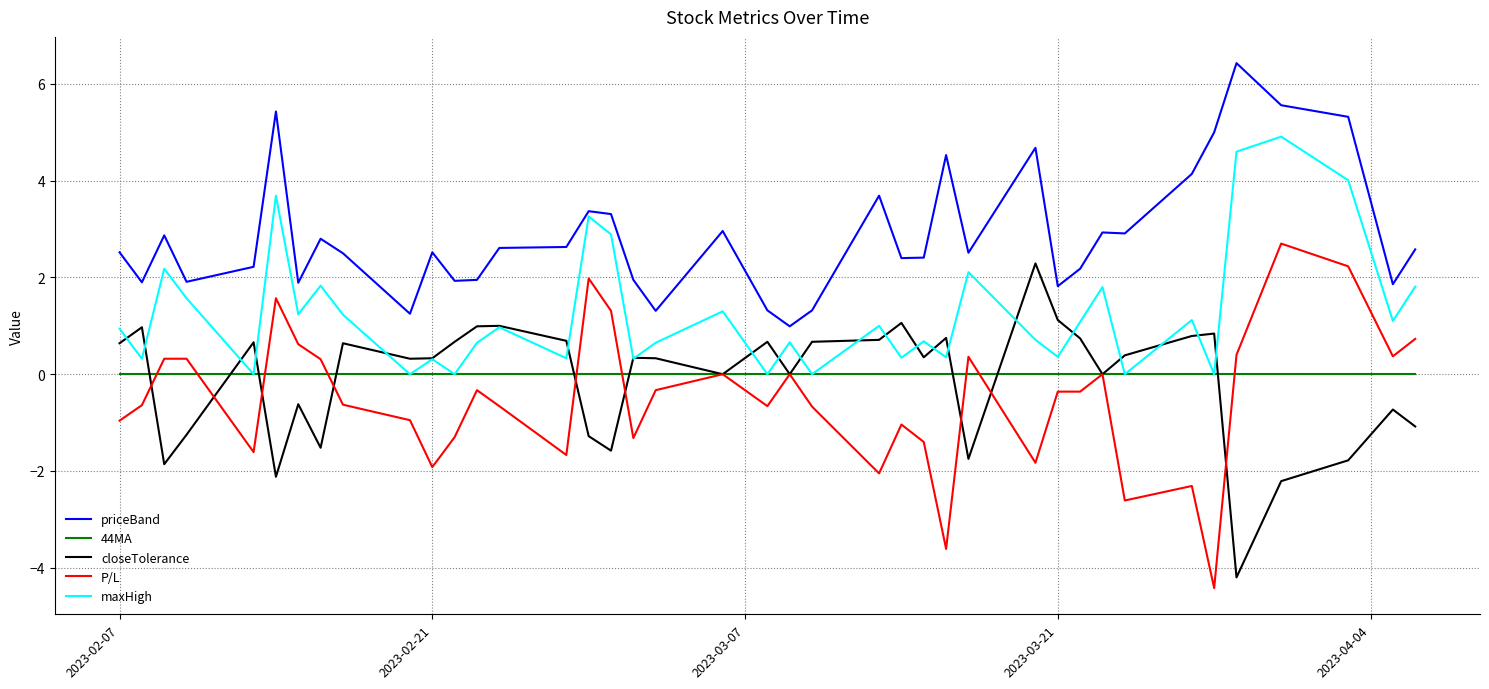

Which series has the widest spread of values?

P/L